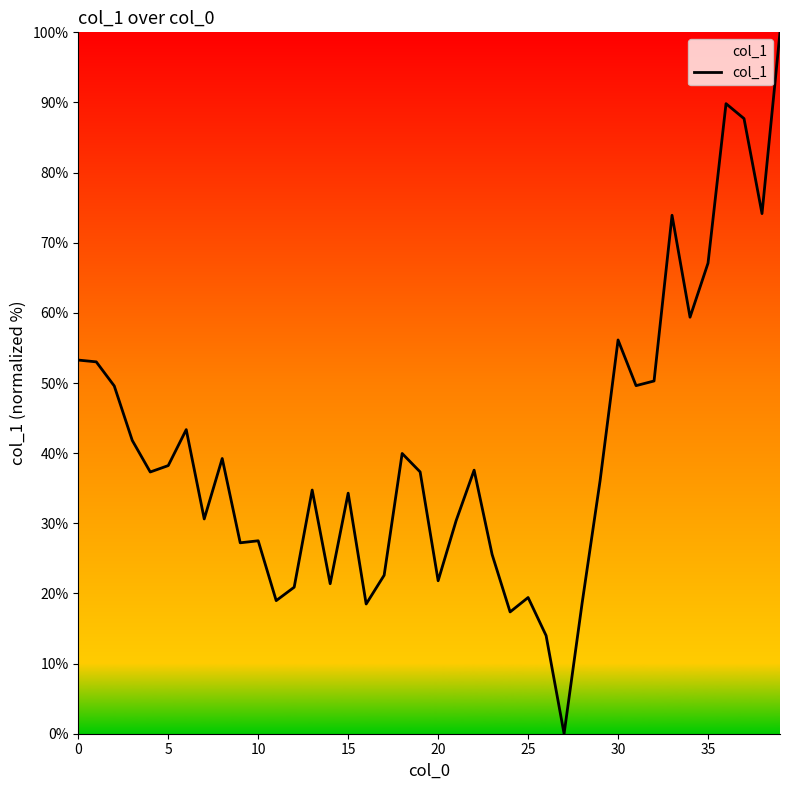

What is the maximum value shown in the chart?

100.0